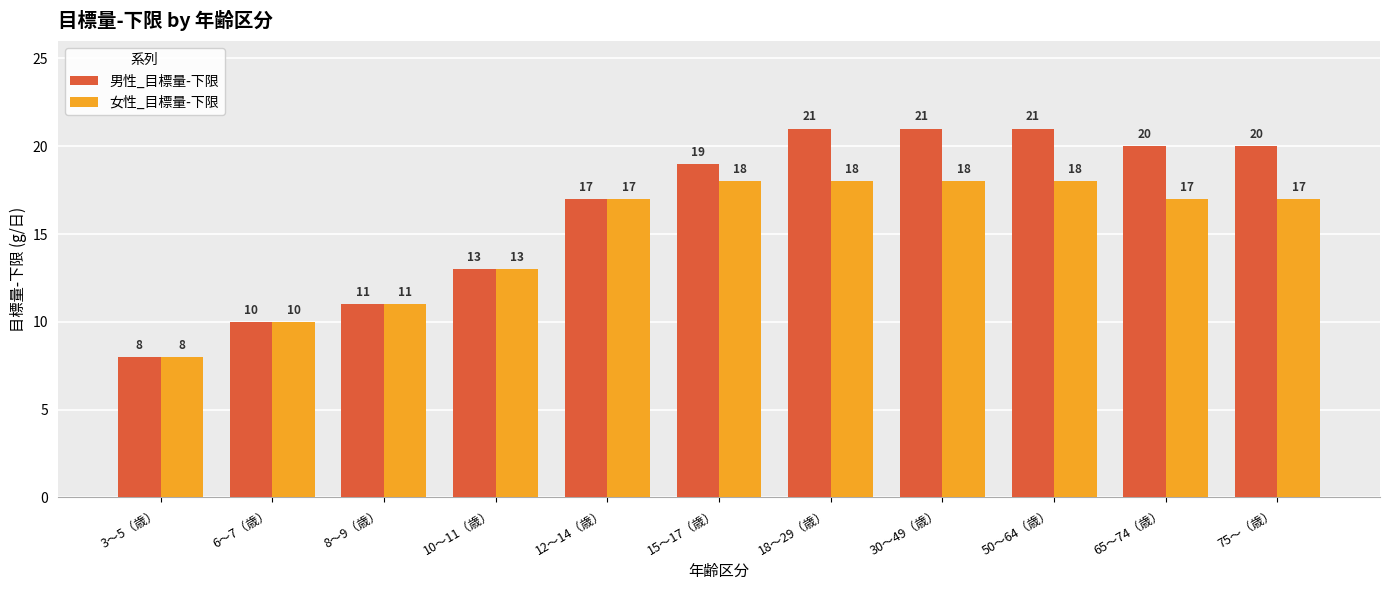

What is the minimum value shown in the chart?

8